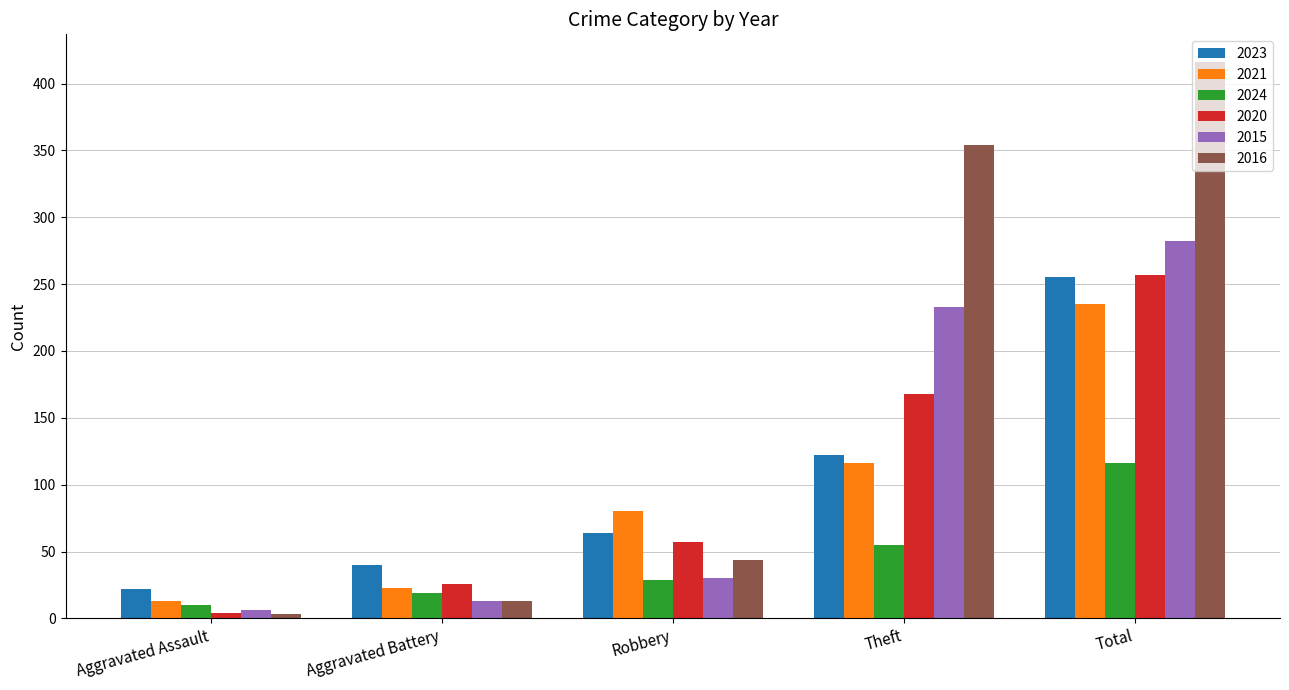

What is the spread (max minus min) of values at Aggravated Battery?

27